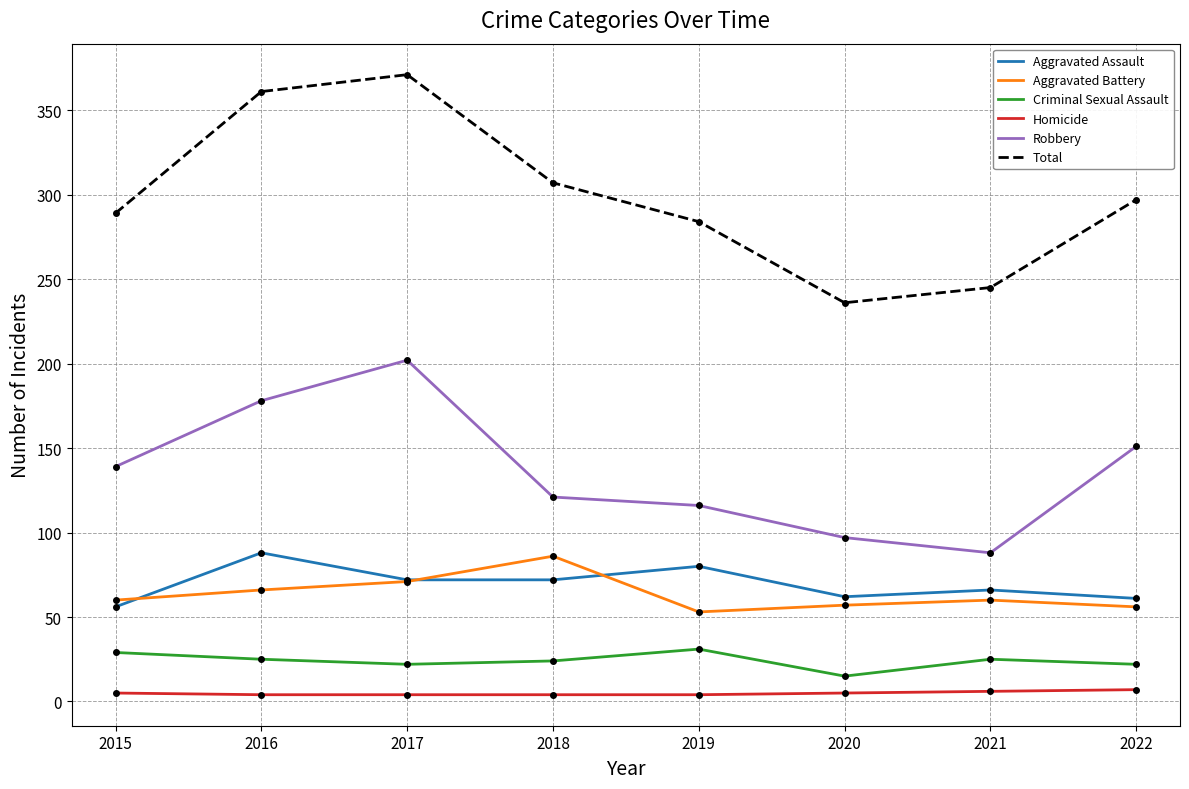

Is the value of Criminal Sexual Assault at 2019 greater than the value of Aggravated Assault at 2016?

No